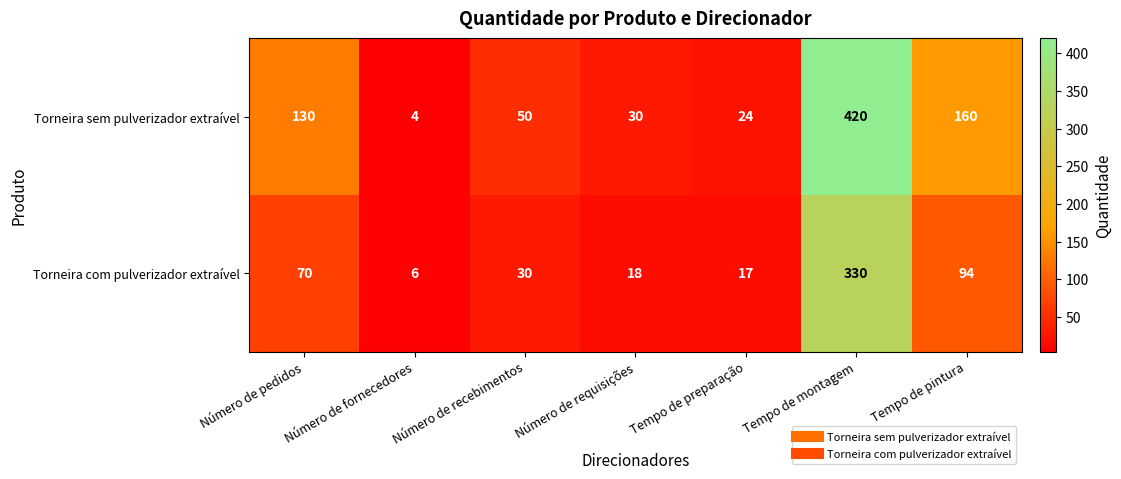

At how many categories does at least one series exceed 228?

1